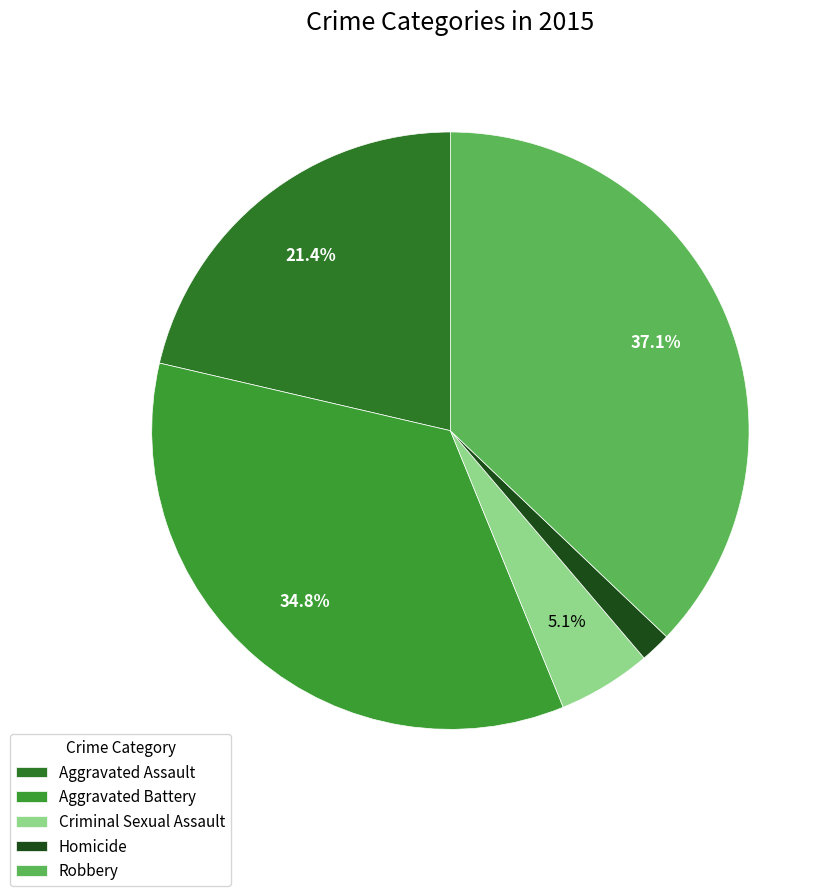

To the nearest percent, what is the difference between the Homicide and Aggravated Assault slice percentages?

20%